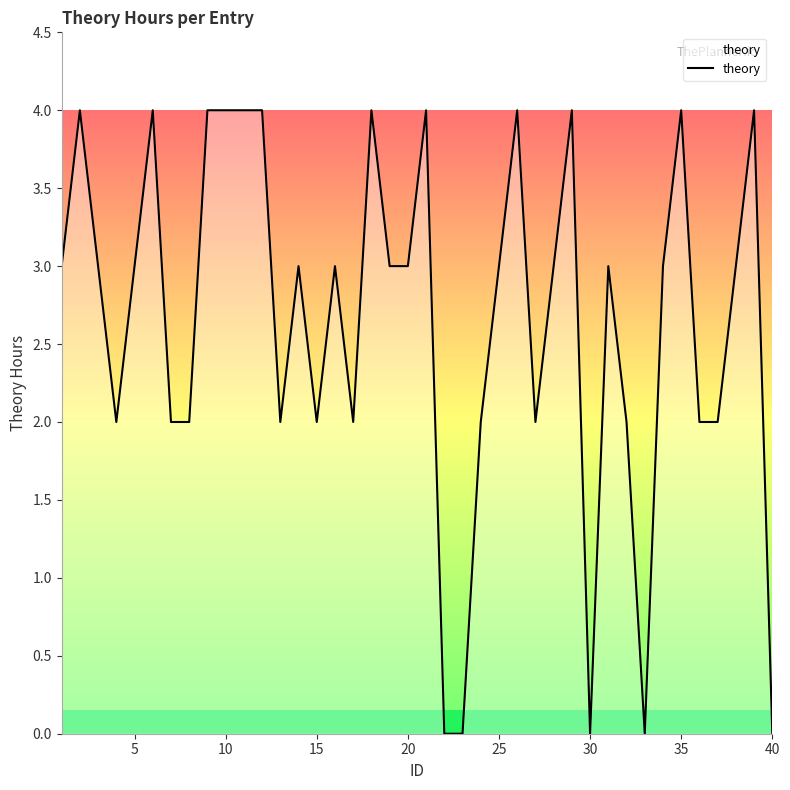

What is the difference between the maximum and minimum values?

4